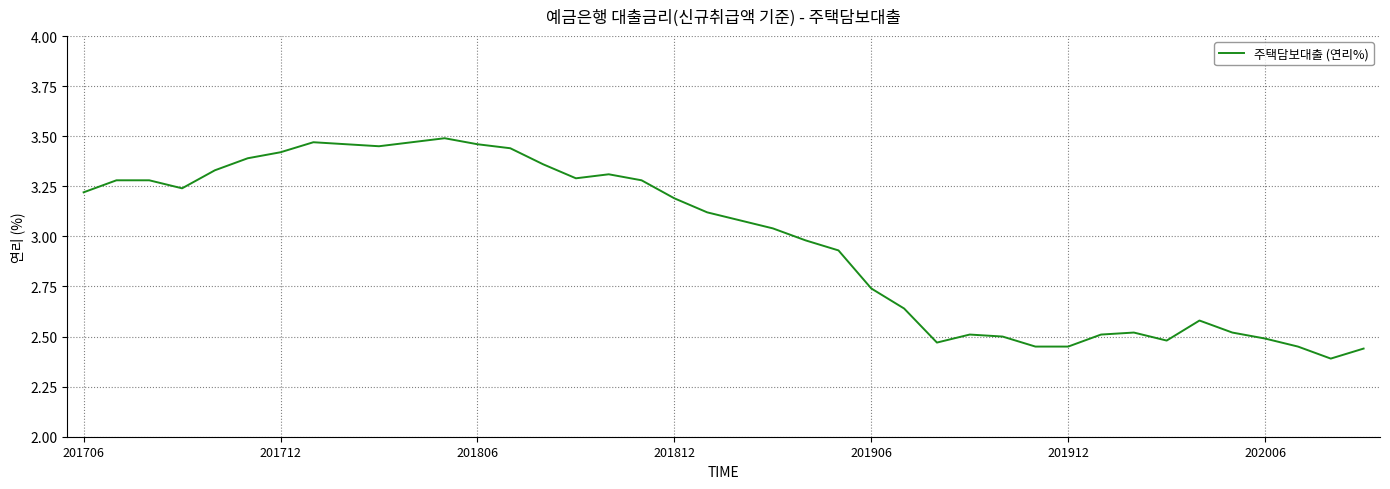

Does the chart have visible grid lines?

Yes